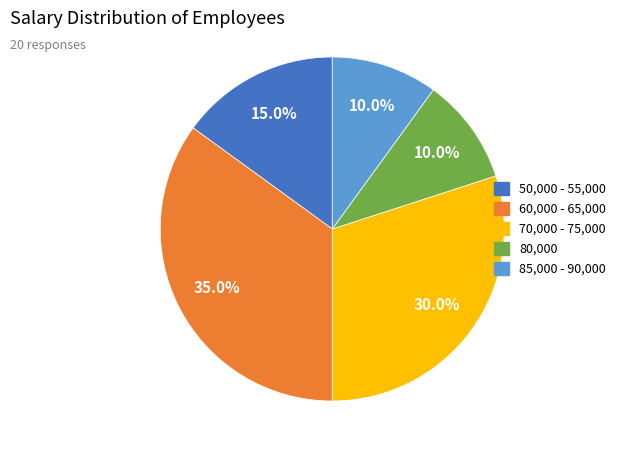

Does any single category account for the majority?

No